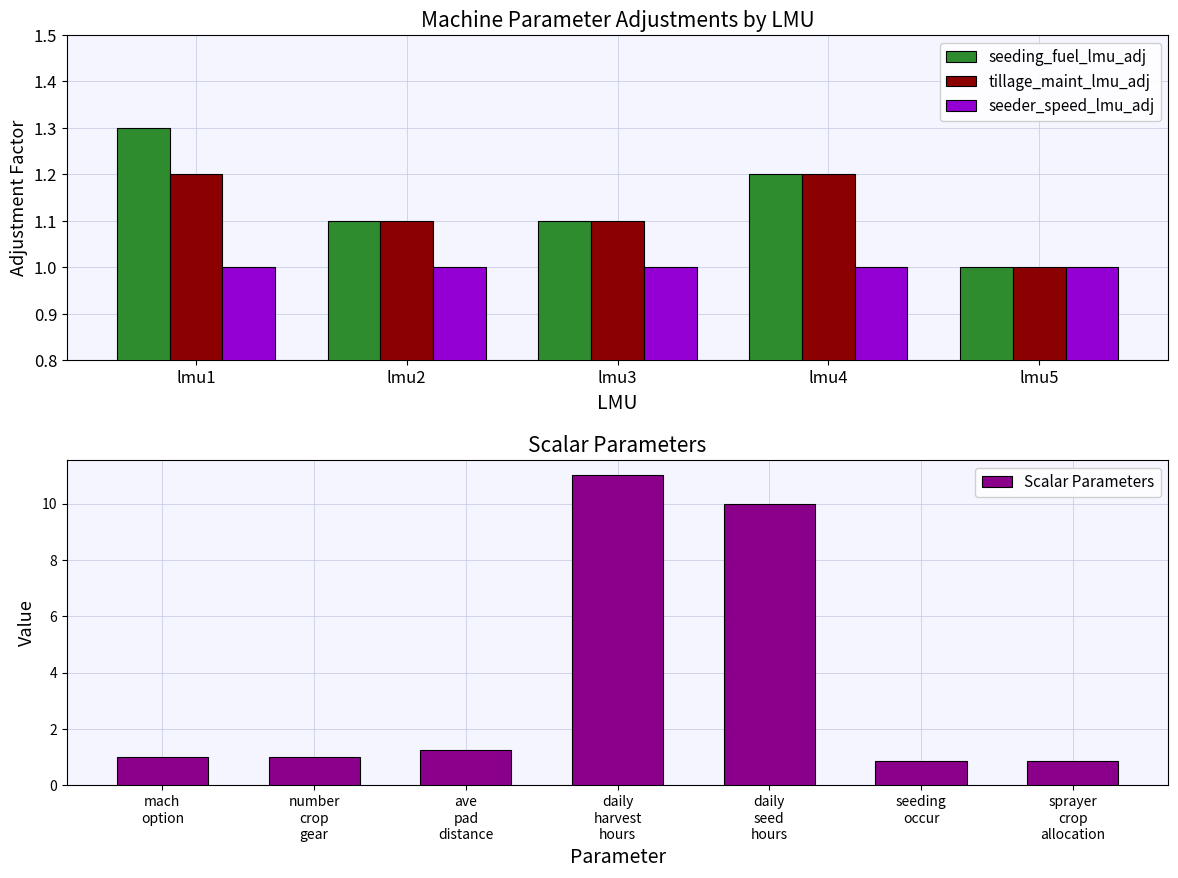

At which category is the sum across all series the highest?

lmu1